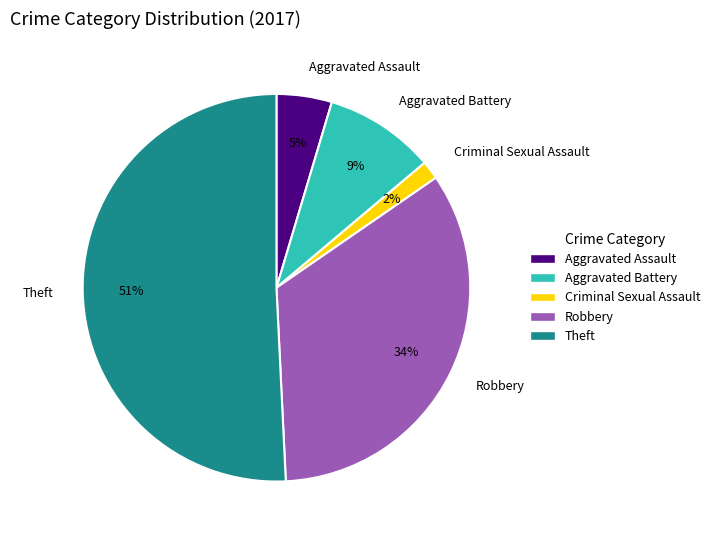

To the nearest percent, what is the difference between the largest and smallest slice percentages?

49%